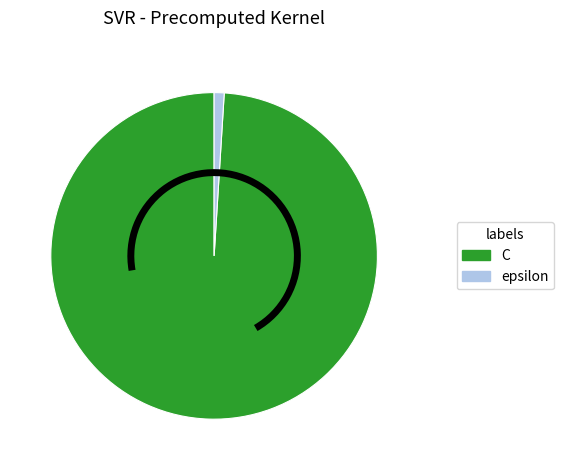

True or false: epsilon accounts for 11% of the total.

False